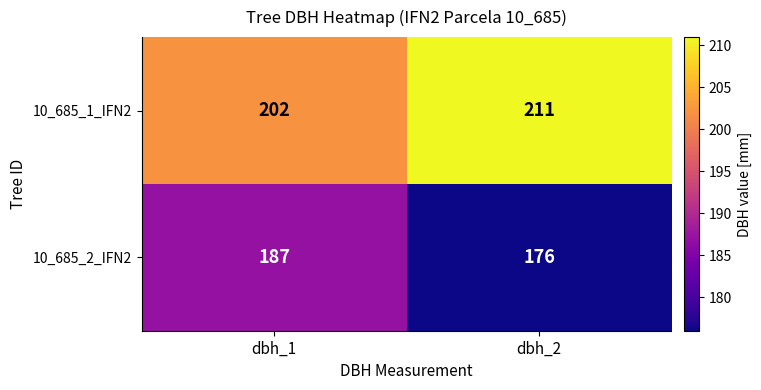

What is the difference between the highest and lowest values at dbh_1?

15